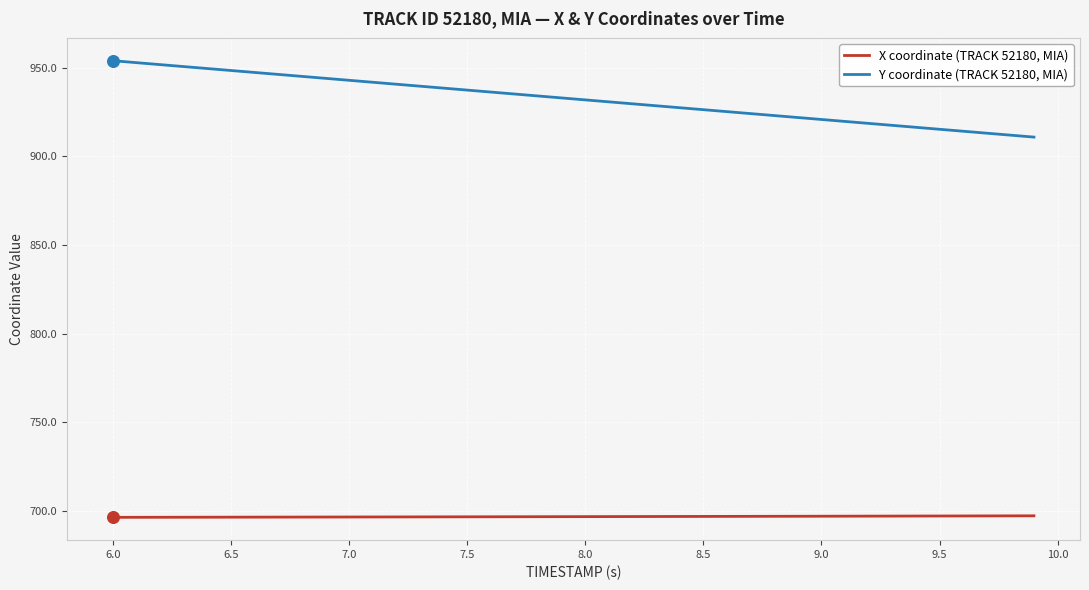

Which series has the largest total across all categories?

Y coordinate (TRACK 52180, MIA)